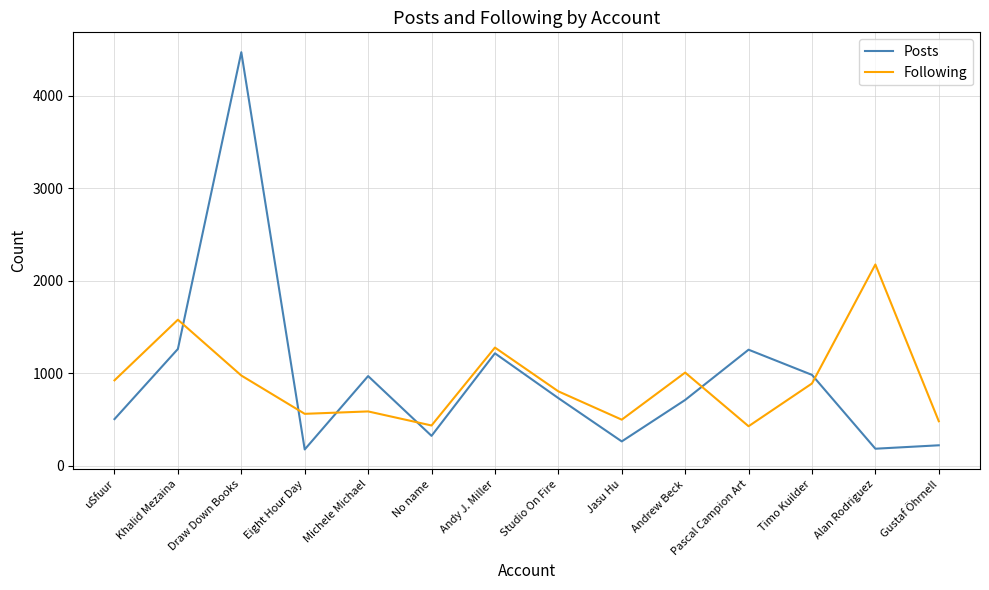

What is the sum of all Following values?

12603